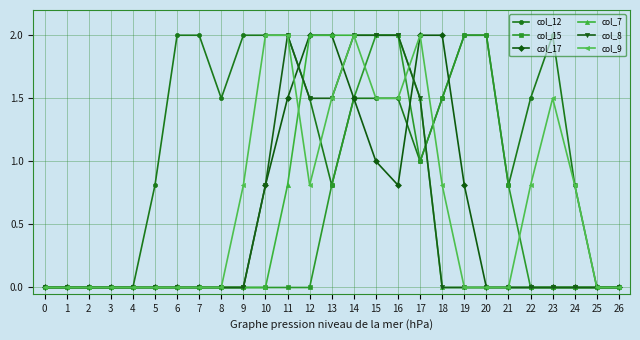

How many distinct data groups are displayed?

6